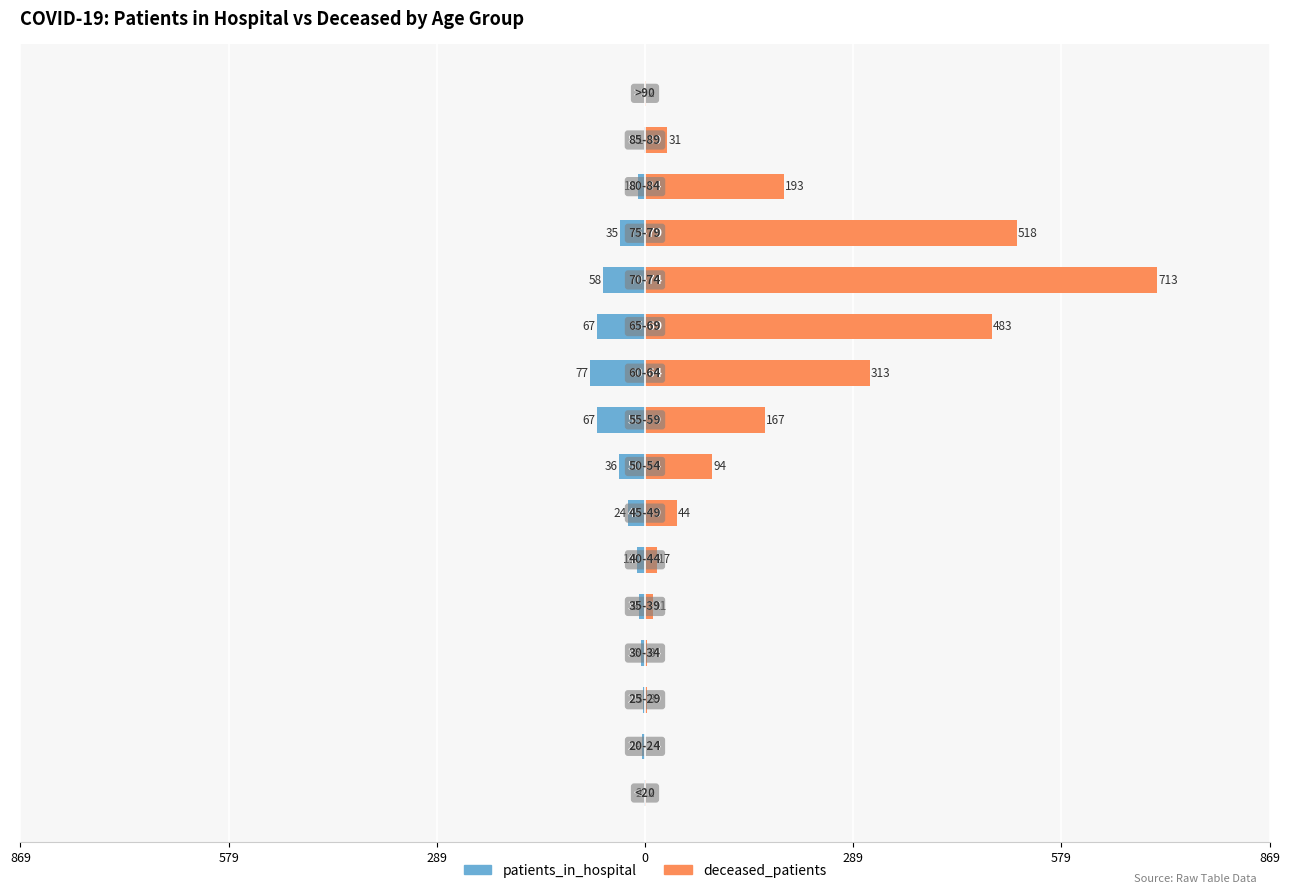

Reading right to left, extract all data points from this chart.

patients_in_hospital: 0	-1	-10	-35	-58	-67	-77	-67	-36	-24	-11	-8	-5	-3	-4	-2
deceased_patients: 2	31	193	518	713	483	313	167	94	44	17	11	3	3	0	2